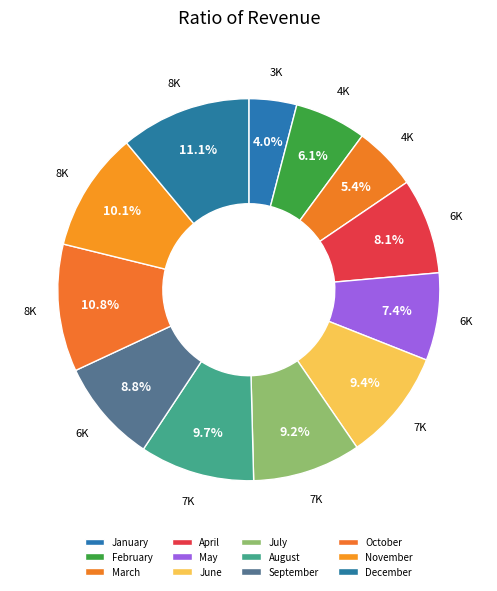

What is the ratio of the value at May to the value at September?

0.8